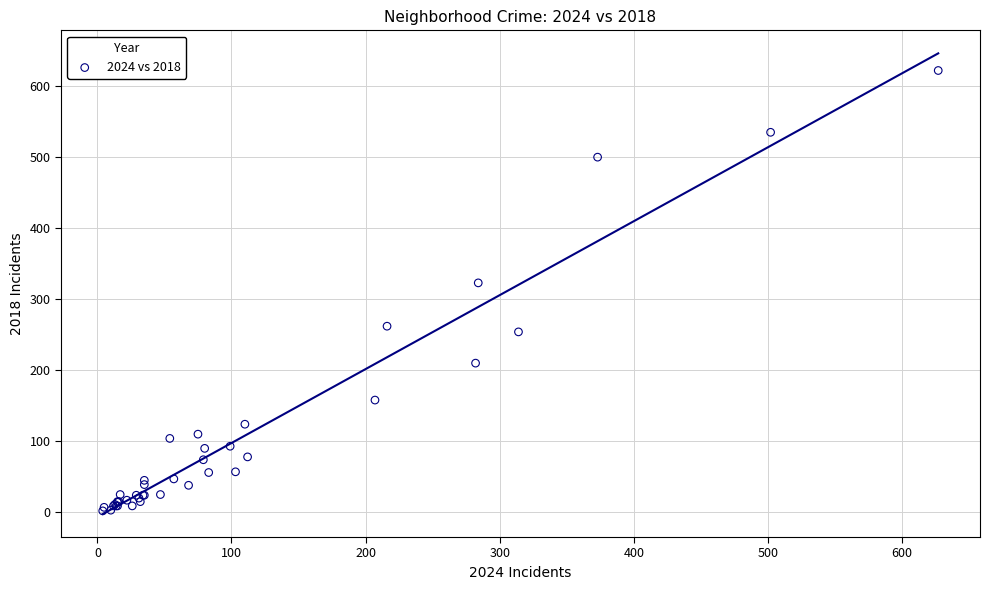

What Y value in the scatter plot is closest to 312?

323